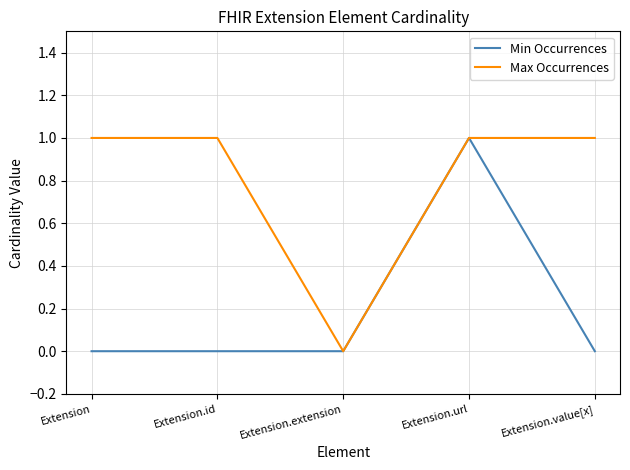

Is the value of Max Occurrences at Extension greater than the value of Min Occurrences at Extension.value[x]?

Yes